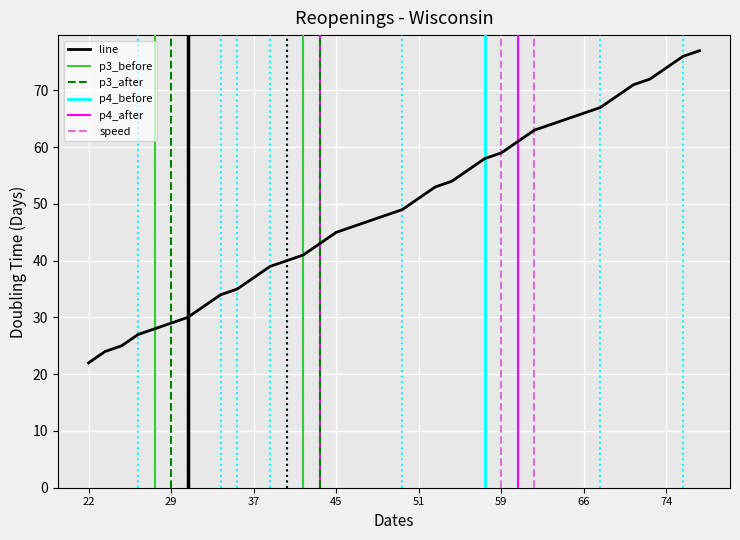

At which category does the chart reach its minimum across all series?

22